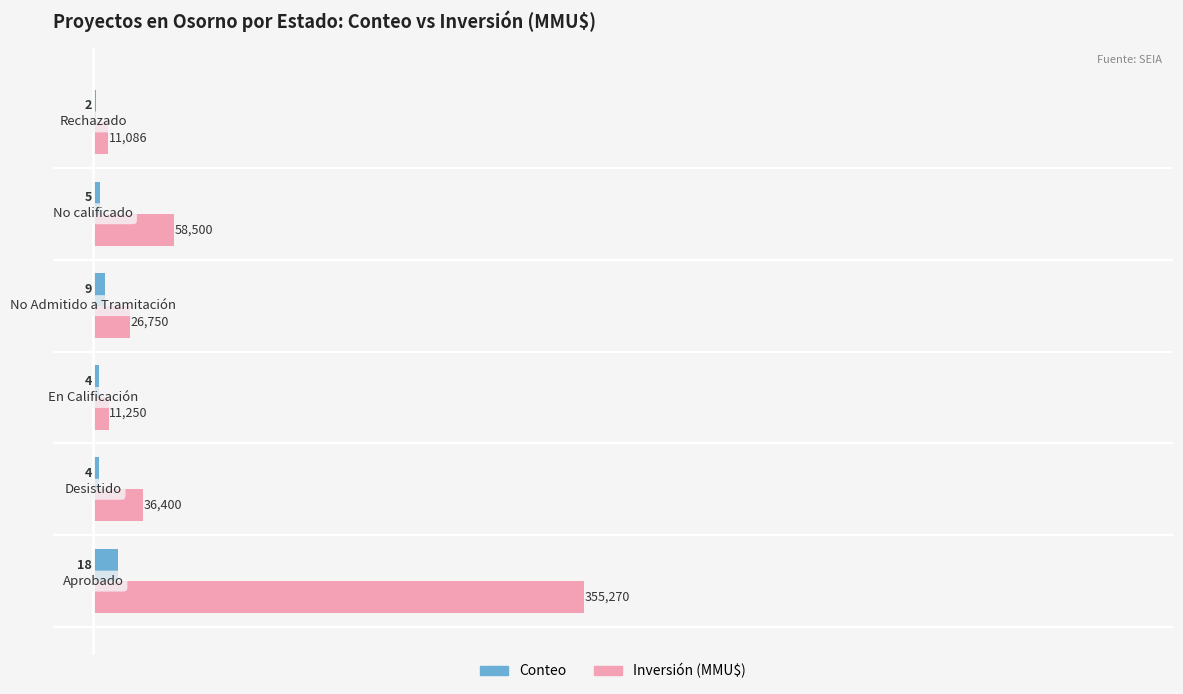

What is the maximum value shown in the chart?

355.3